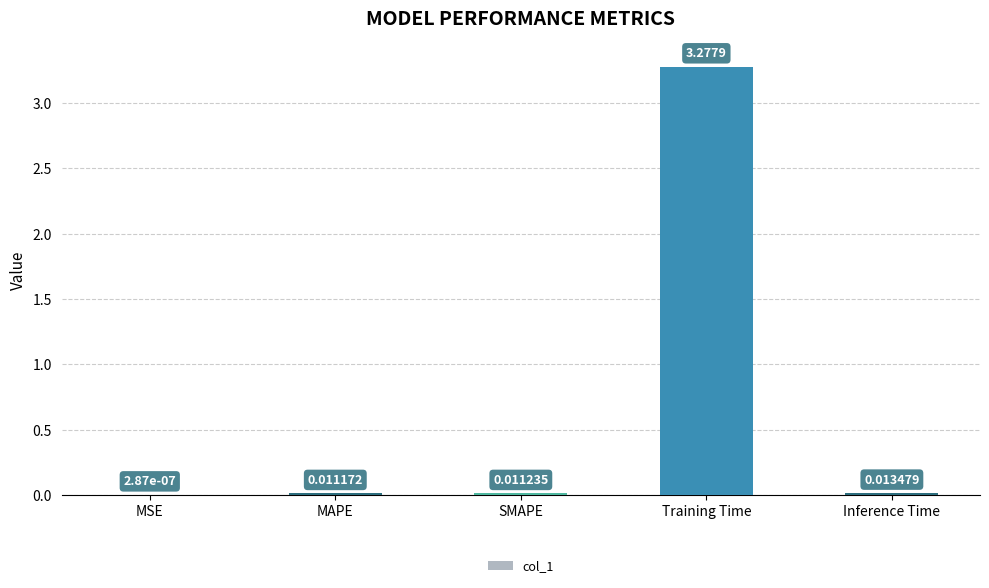

At which label is the value closest to 1?

Inference Time